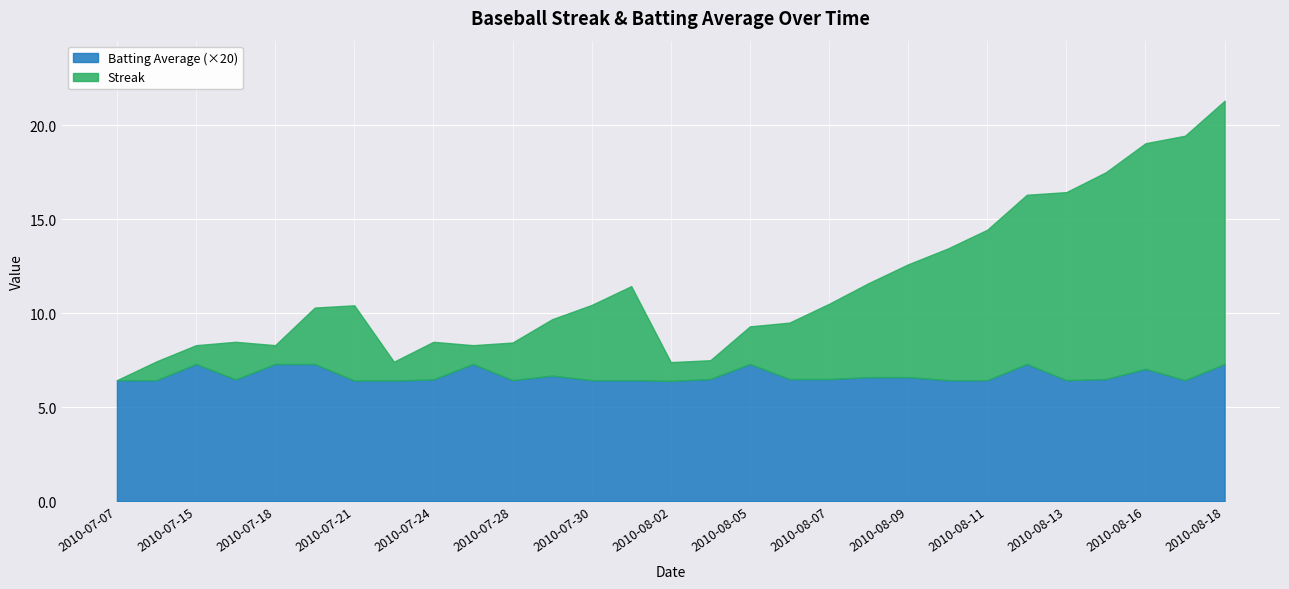

Which series has the largest total across all categories?

Streak